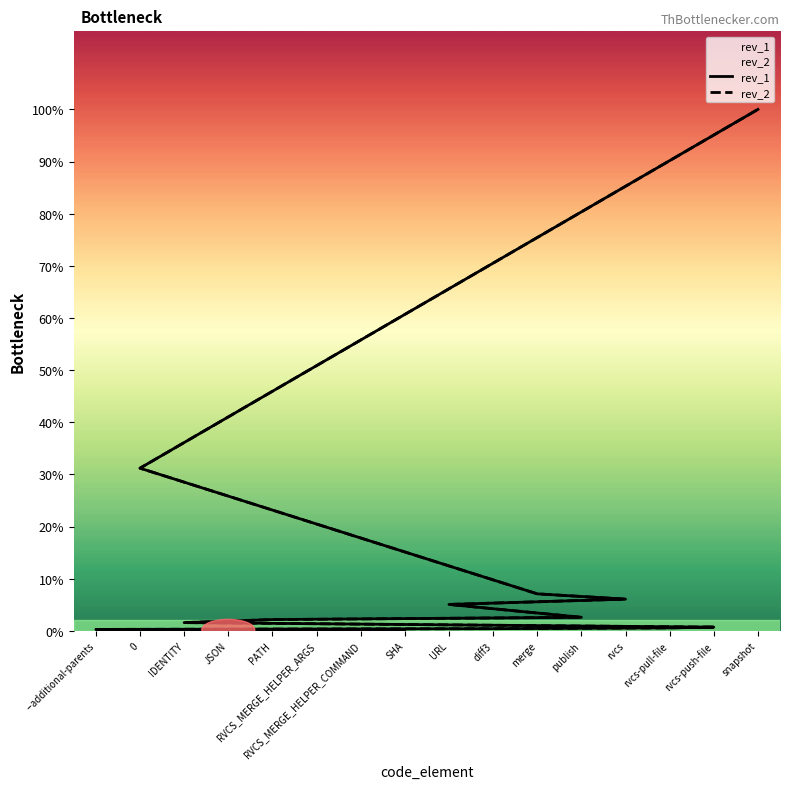

Does the chart display data point markers on the line(s)?

No